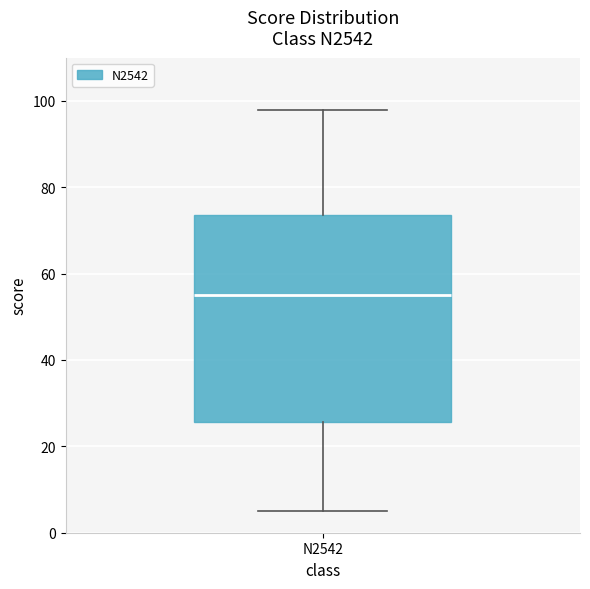

Read this box plot against the y-axis: the position of the median line, the range covered by the box, and the ends of both whiskers. The values are not printed on the chart, so give them approximately, as read against the axis.

median 56, box 26 to 74, whiskers 6 to 98